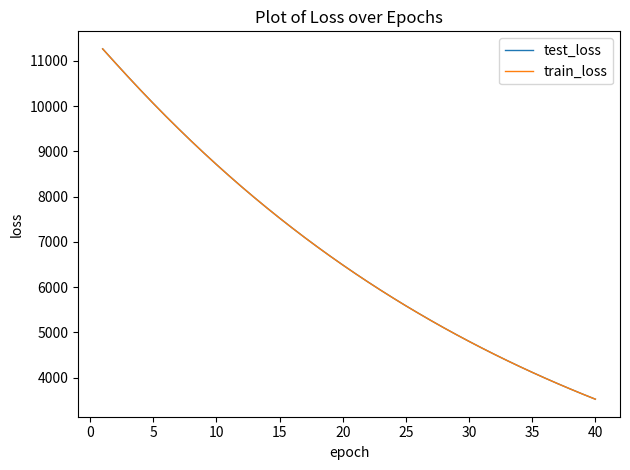

What is the maximum value for train_loss?

11267.6